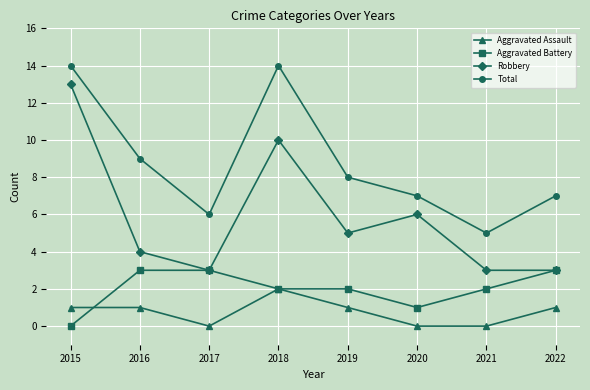

At 2021, list the series in order from smallest to largest.

Aggravated Assault, Aggravated Battery, Robbery, Total